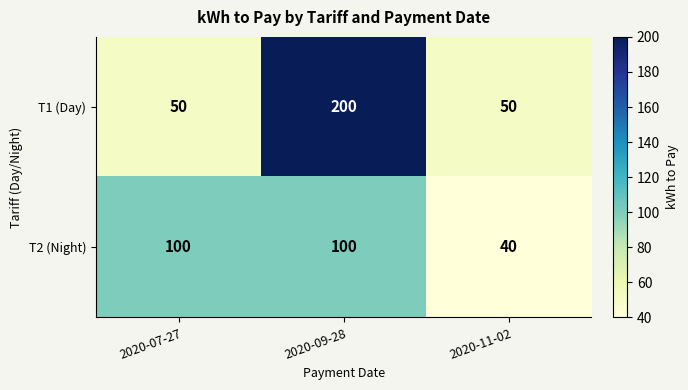

What is the smallest value displayed?

40